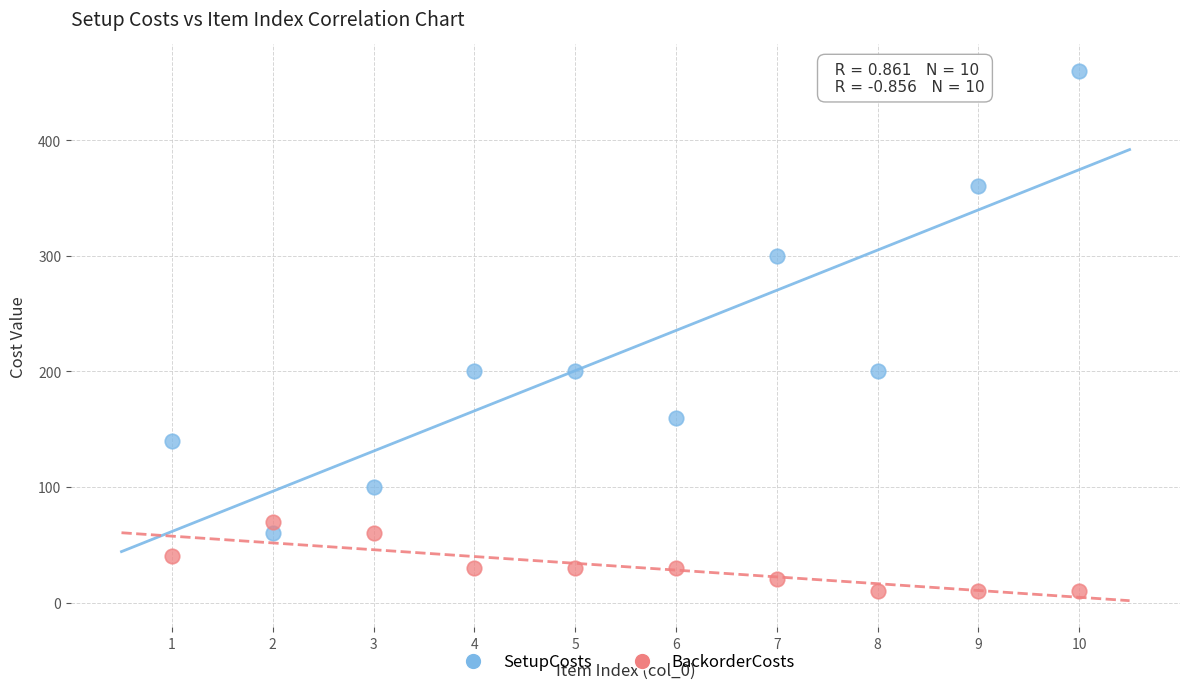

What are all the series names shown in the legend?

SetupCosts, BackorderCosts